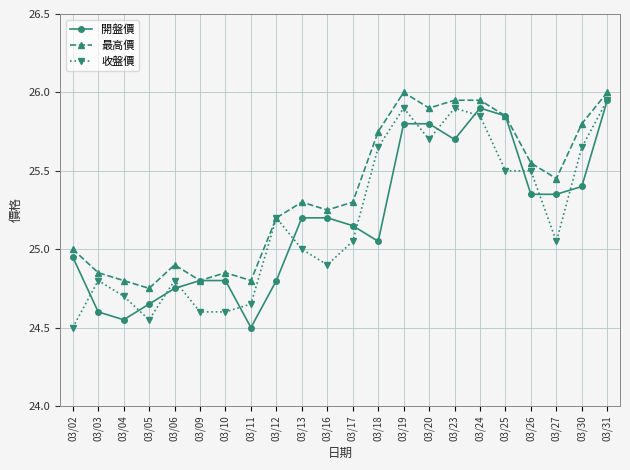

What is the value of the 收盤價 point at the 15th from the left?

25.7